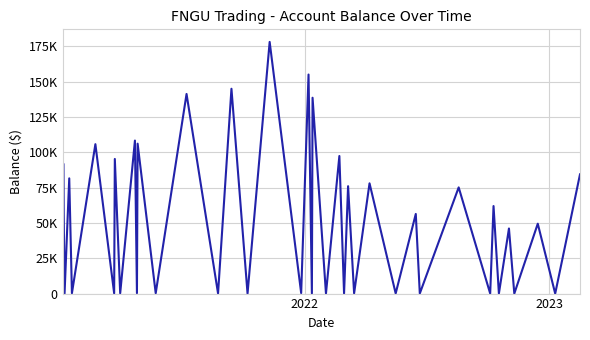

Where is the data nearest to the value 89115?

2022